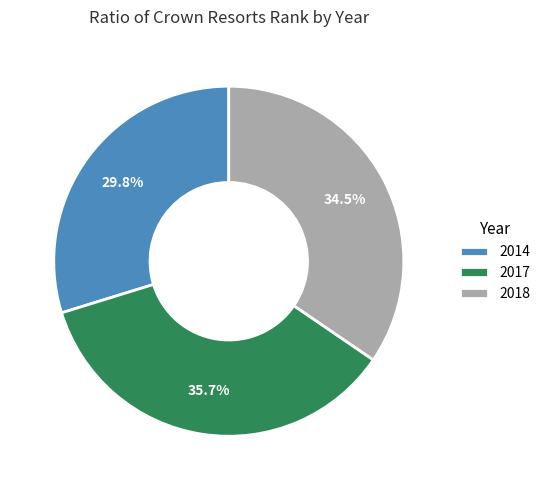

Does 2017 represent more than half of the total?

No